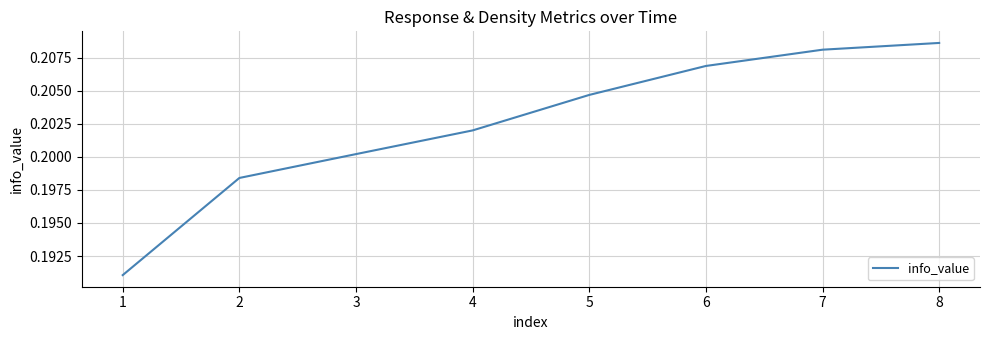

True or false: the data has more than 1 interior local peaks.

False